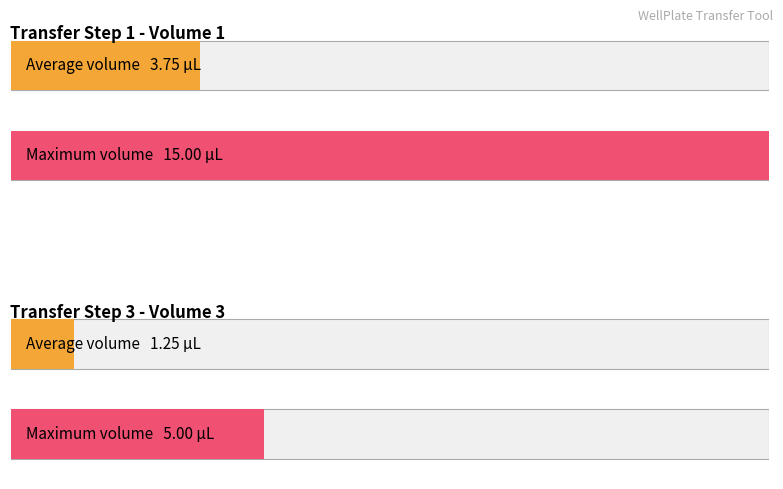

Does the chart contain stacked bars?

No